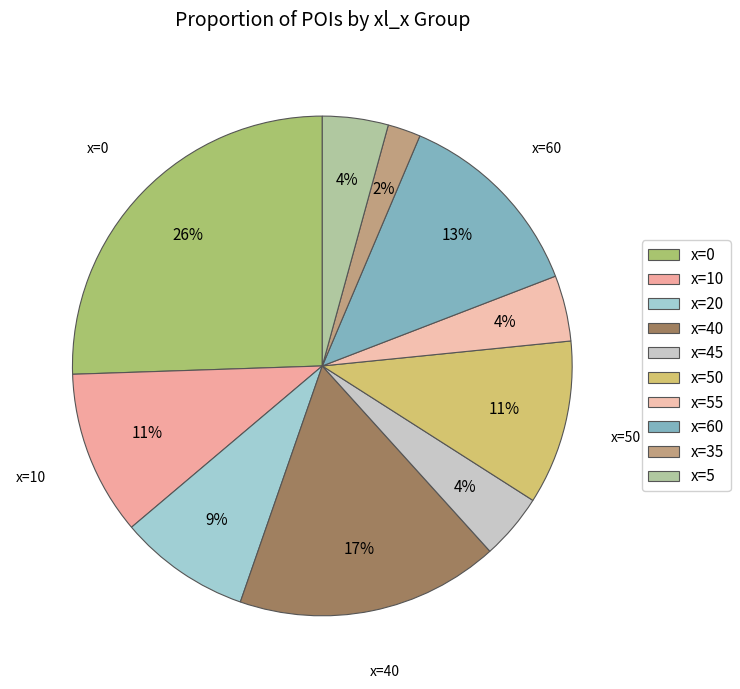

Which category has the smallest portion of the pie?

x=35